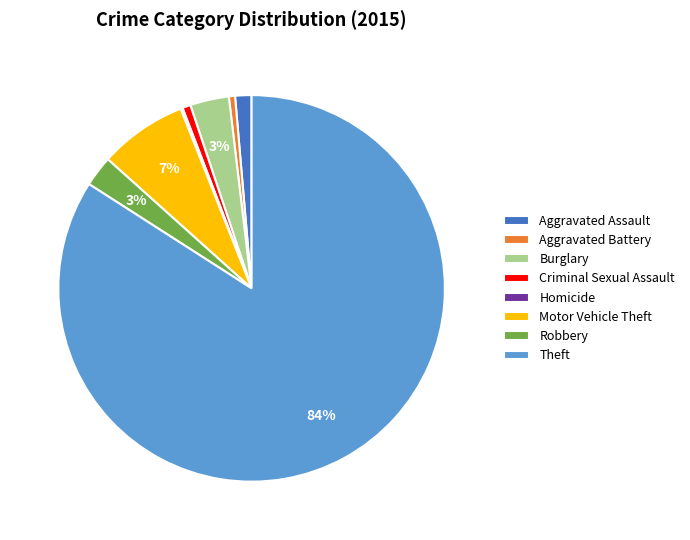

Which category accounts for the majority?

Theft